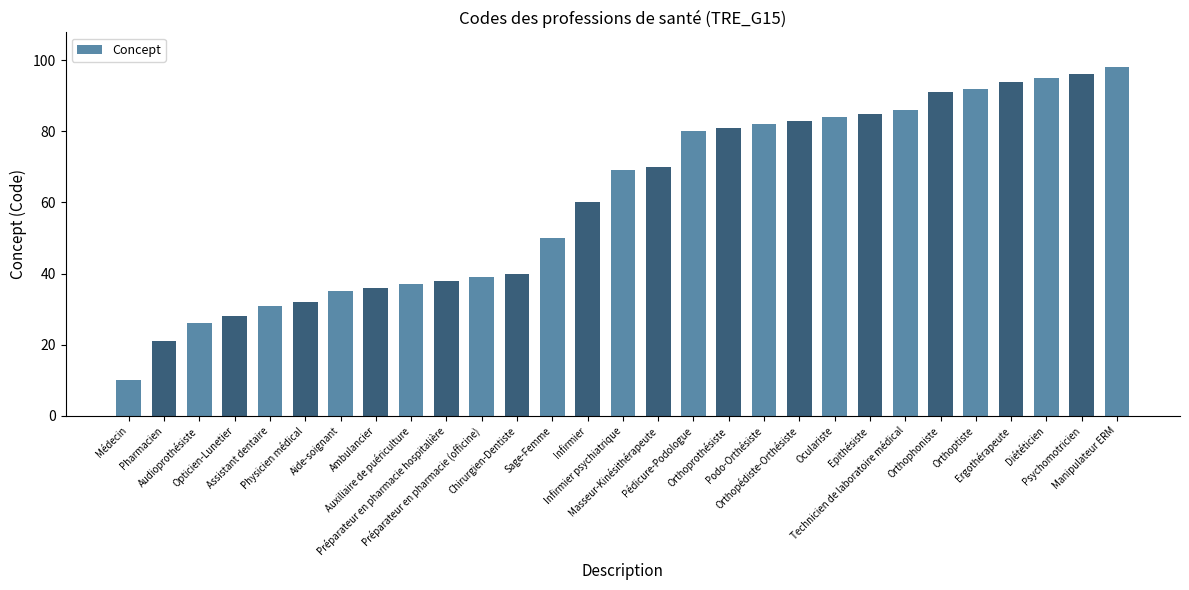

List the labels in order of value, smallest first.

Médecin, Pharmacien, Audioprothésiste, Opticien-Lunetier, Assistant dentaire, Physicien médical, Aide-soignant, Ambulancier, Auxiliaire de puériculture, Préparateur en pharmacie hospitalière, Préparateur en pharmacie (officine), Chirurgien-Dentiste, Sage-Femme, Infirmier, Infirmier psychiatrique, Masseur-Kinésithérapeute, Pédicure-Podologue, Orthoprothésiste, Podo-Orthésiste, Orthopédiste-Orthésiste, Oculariste, Epithésiste, Technicien de laboratoire médical, Orthophoniste, Orthoptiste, Ergothérapeute, Diététicien, Psychomotricien, Manipulateur ERM